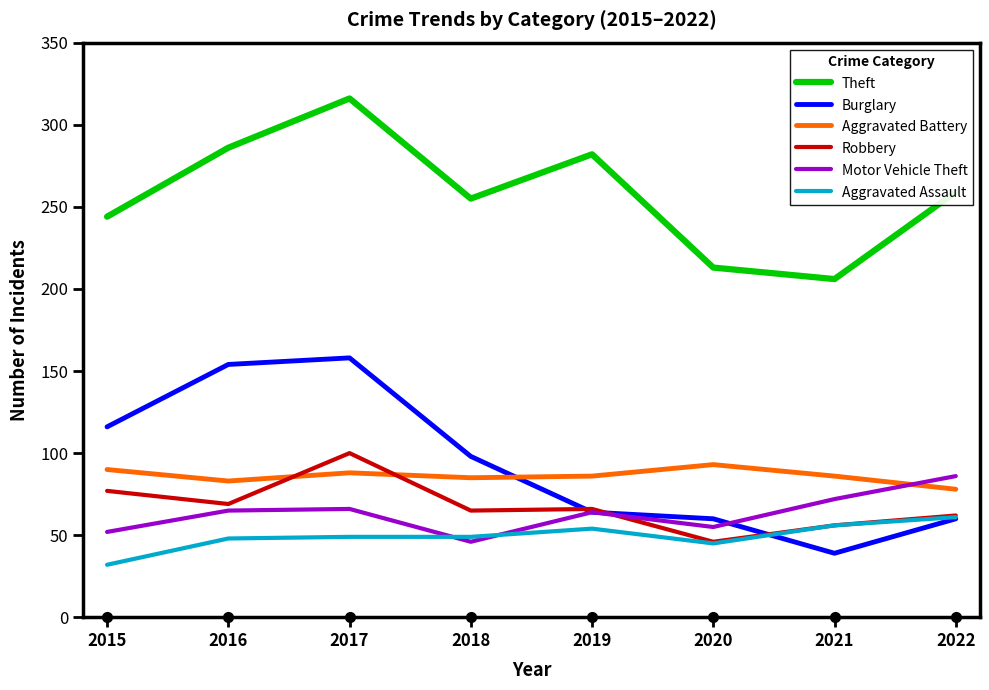

What is the smallest value displayed?

32